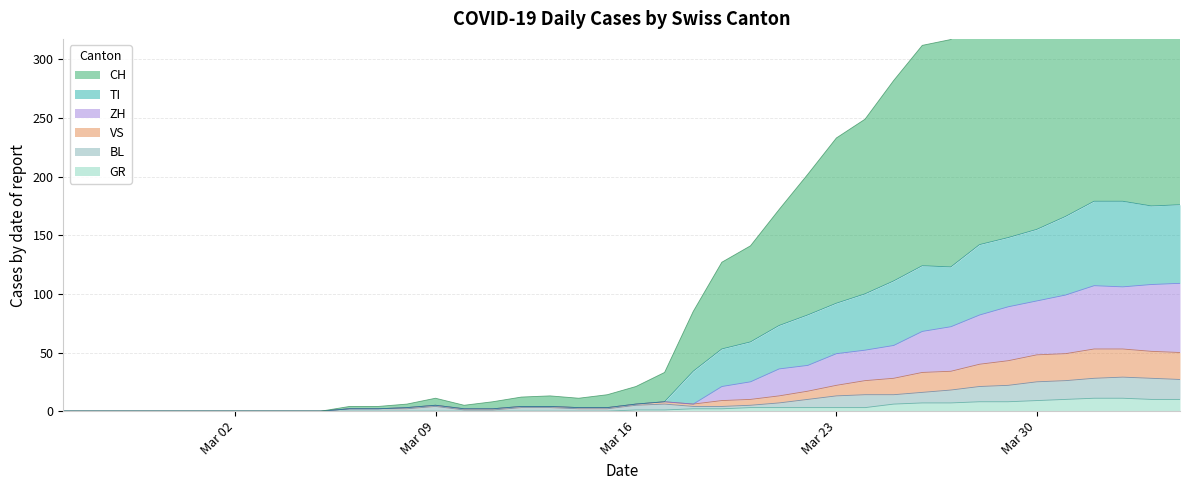

What is the maximum value for GR?

11